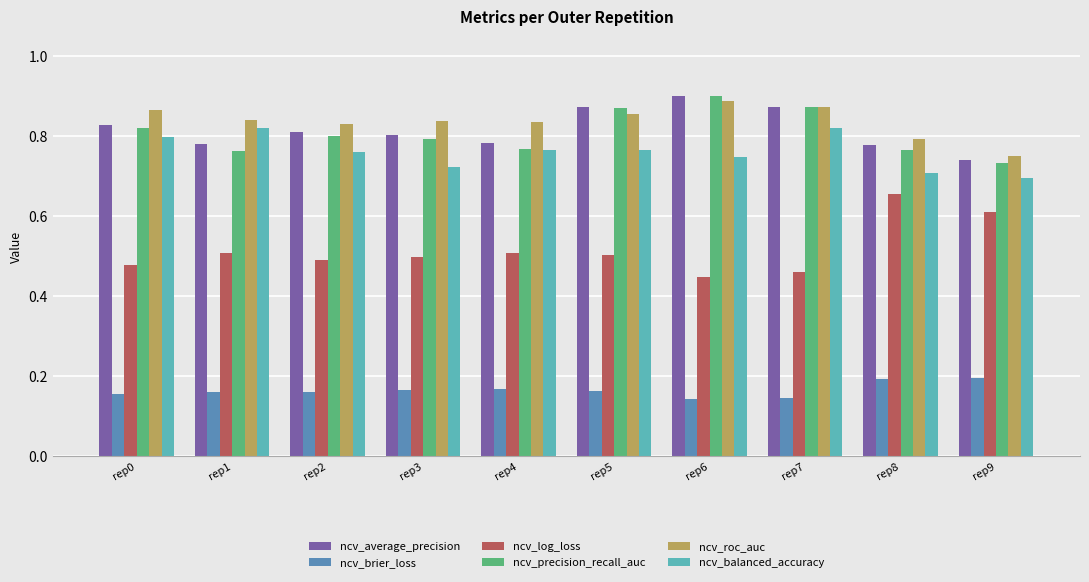

Which series has the largest total across all categories?

ncv_roc_auc